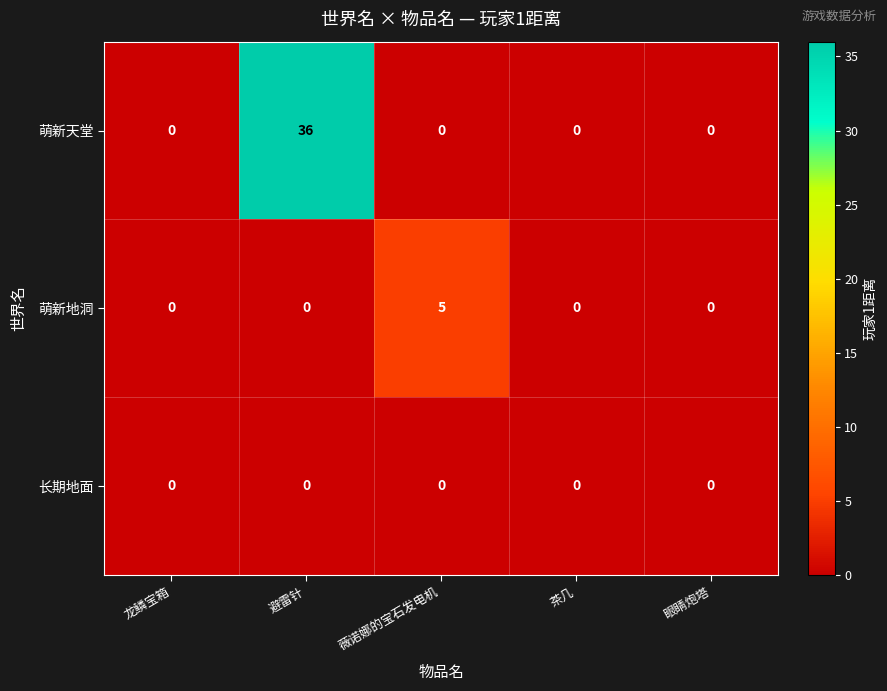

What is the greatest value displayed?

36